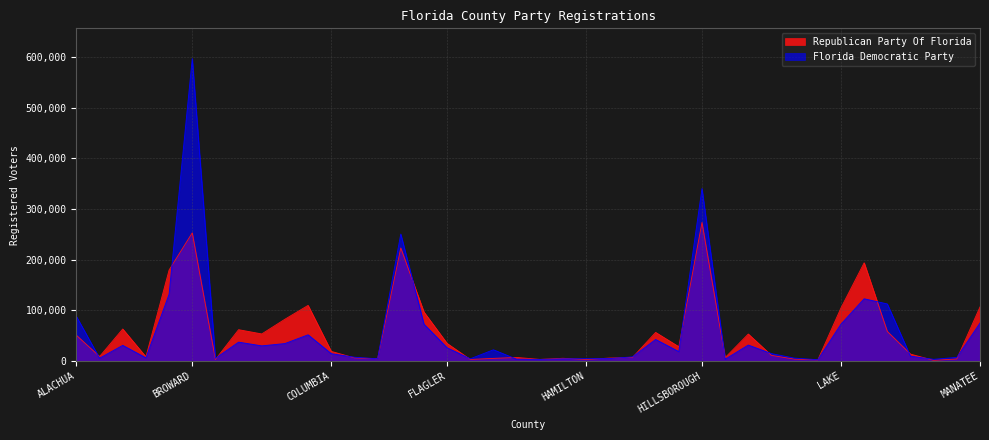

Reading right to left, transcribe all the data shown in this chart.

Republican Party Of Florida: 106524	3689	965	13269	58083	193748	104617	1868	3292	10770	52972	6363	273536	27892	56190	6612	5472	2570	5018	2836	6683	4817	2712	34448	96489	223071	4067	5783	18684	109583	82220	53134	61570	2698	252970	179488	7967	62905	8522	50473
Florida Democratic Party: 74768	6871	3002	9100	112442	122660	72579	2179	5348	14253	31166	3187	340531	18236	42191	7814	4435	4175	3891	2739	3253	21826	4004	25777	72495	250604	4021	7158	14128	51439	34119	29584	36926	4925	597401	131659	5910	30575	5219	87822